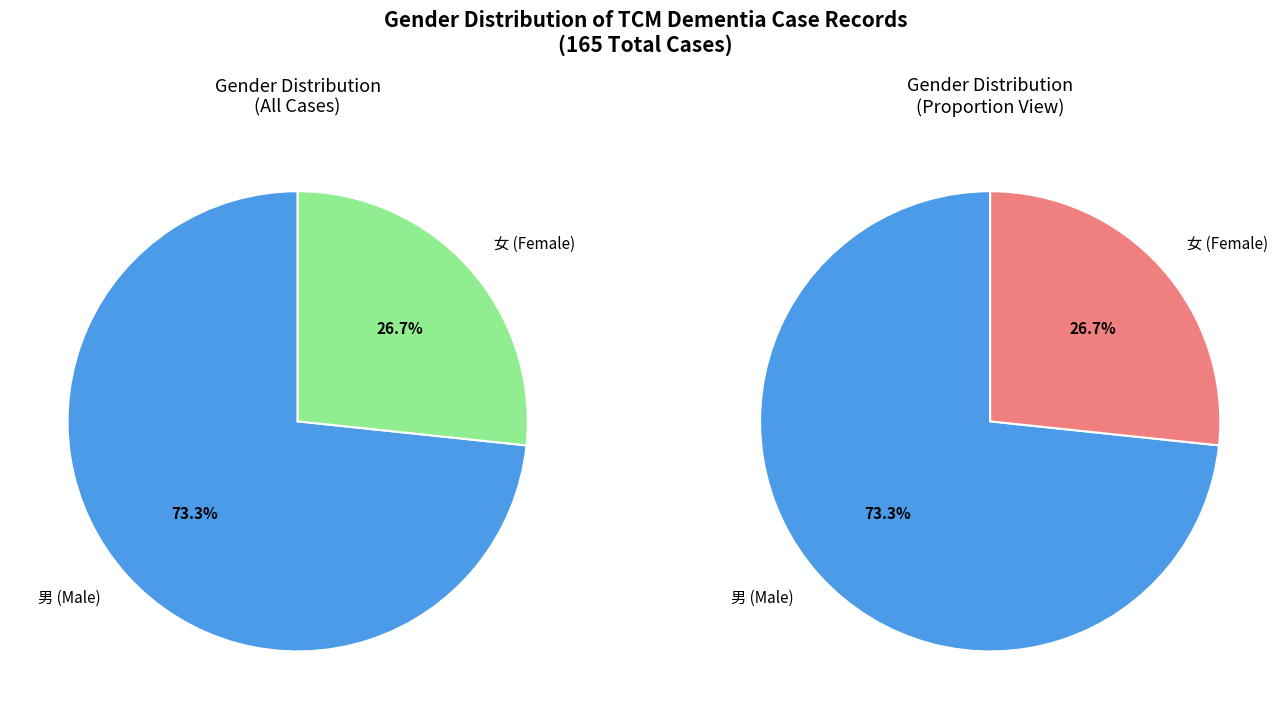

What is the change in value from 男 to 女?

-77